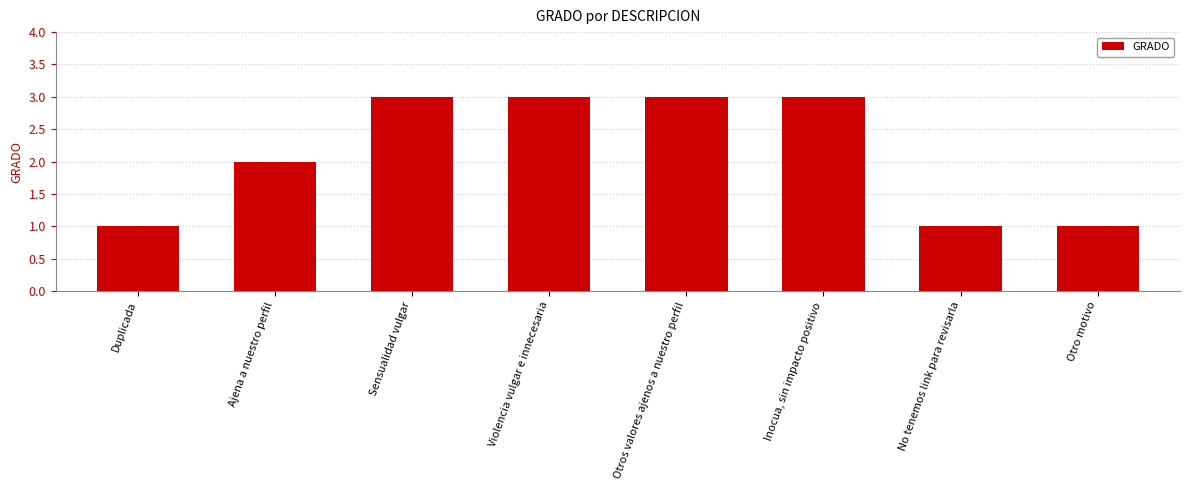

What is the label of the 3rd bar from the left?

Sensualidad vulgar